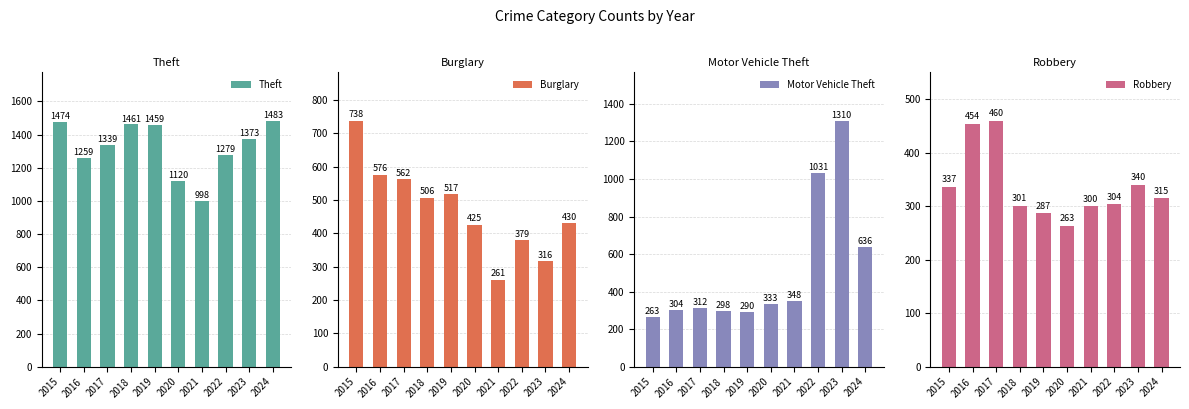

What is the sum of the Robbery values at 2021 and 2022?

604